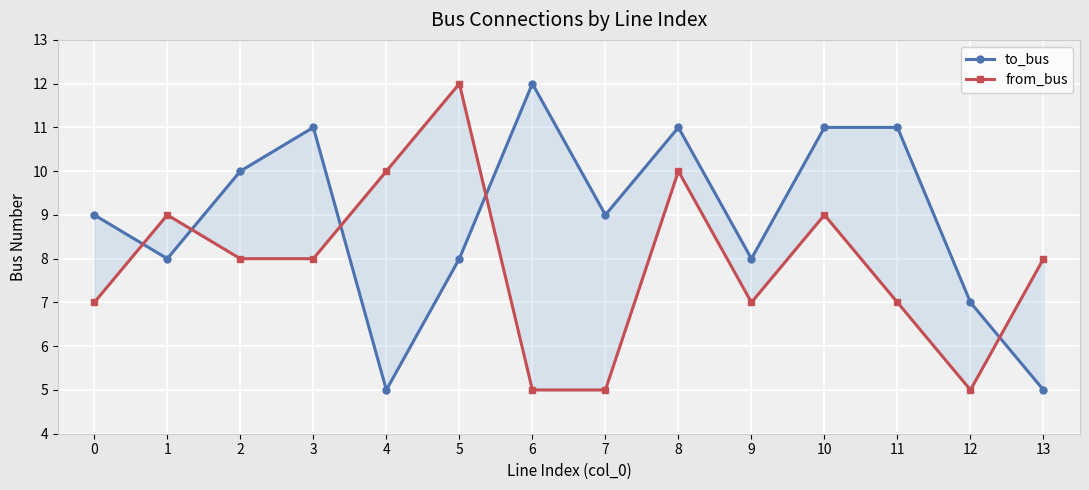

What is the minimum value for to_bus?

5